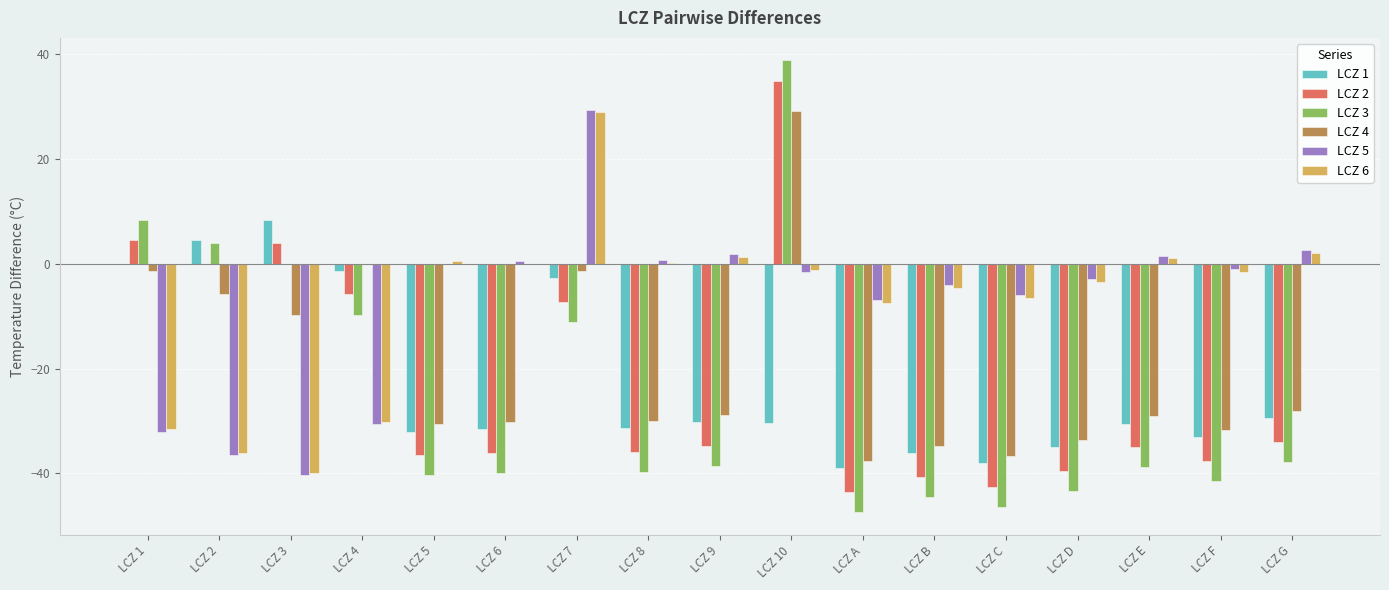

The value of LCZ 1 at LCZ 5 is -32.0. True or false?

True